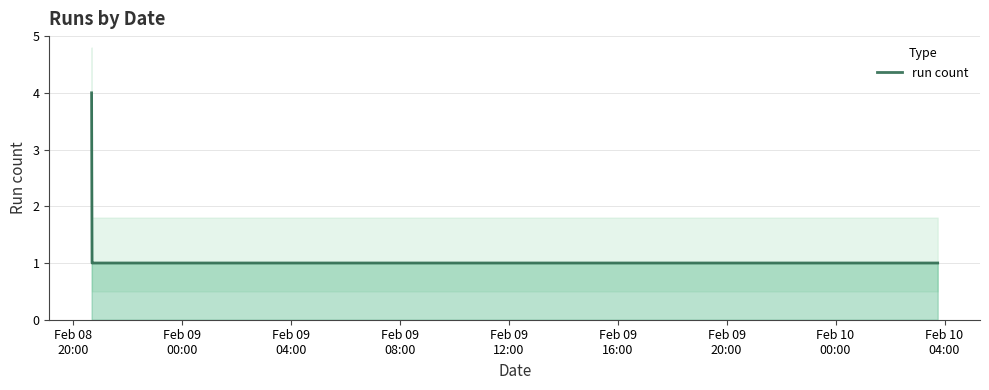

Between Feb 09
12:00 and Feb 09
16:00, which is larger?

Feb 09
12:00